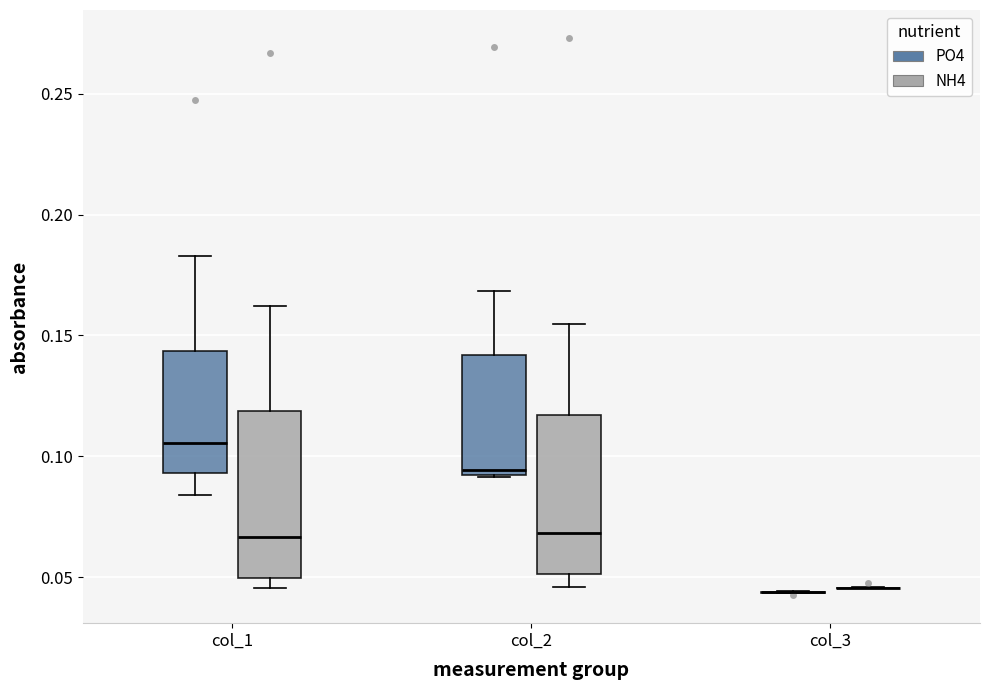

Reading left to right, transcribe this box plot: for each box, give where its median line is, the range the box spans, and where its two whiskers end, as read against the y-axis. The values are not printed on the chart, so give them approximately, as read against the axis.

col_1 (PO4): median 0.105, box 0.095 to 0.145, whiskers 0.085 to 0.185
col_1 (NH4): median 0.065, box 0.050 to 0.120, whiskers 0.045 to 0.160
col_2 (PO4): median 0.095, box 0.090 to 0.140, whiskers 0.090 to 0.170
col_2 (NH4): median 0.070, box 0.050 to 0.115, whiskers 0.045 to 0.155
col_3 (PO4): box collapsed to a line at 0.045, whiskers 0.045 to 0.045
col_3 (NH4): box collapsed to a line at 0.045, whiskers 0.045 to 0.045